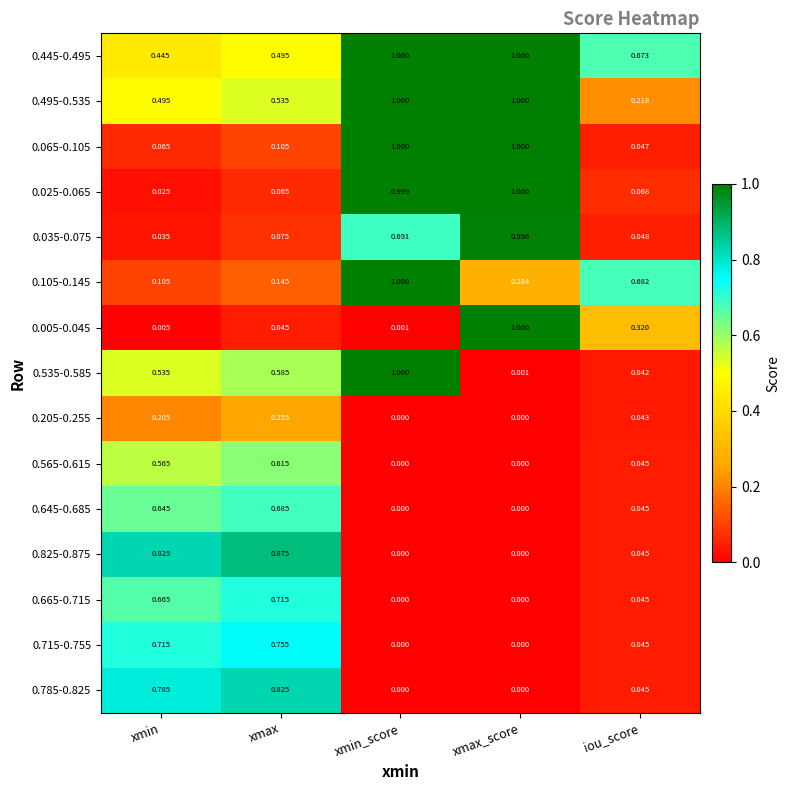

At which label is 0.495-0.535 closest to 0?

iou_score